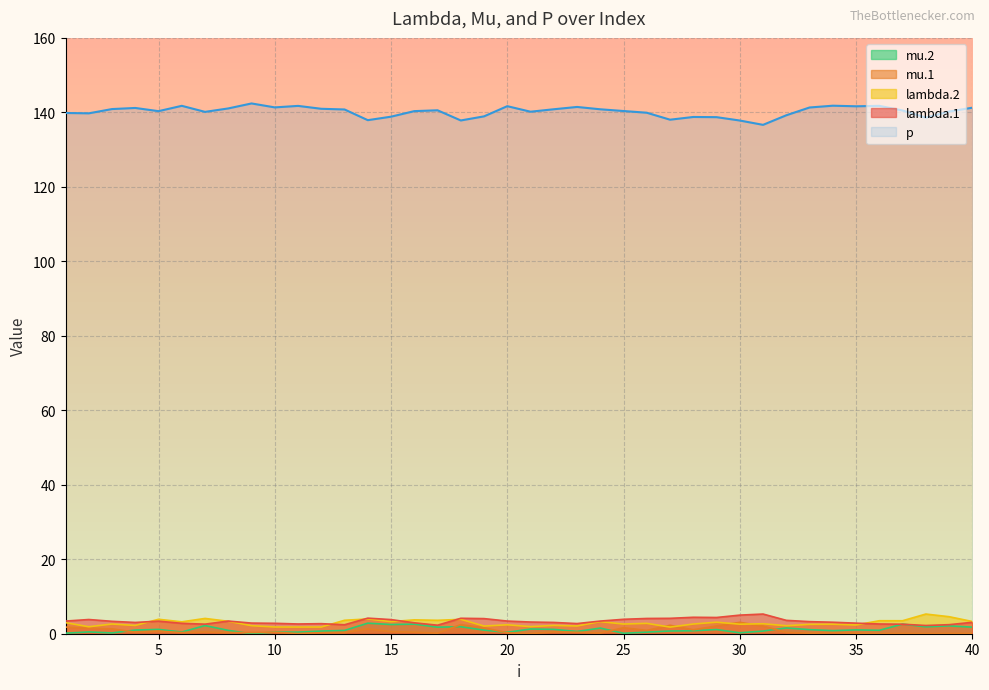

What is the spread (max minus min) of values at 10?

140.9